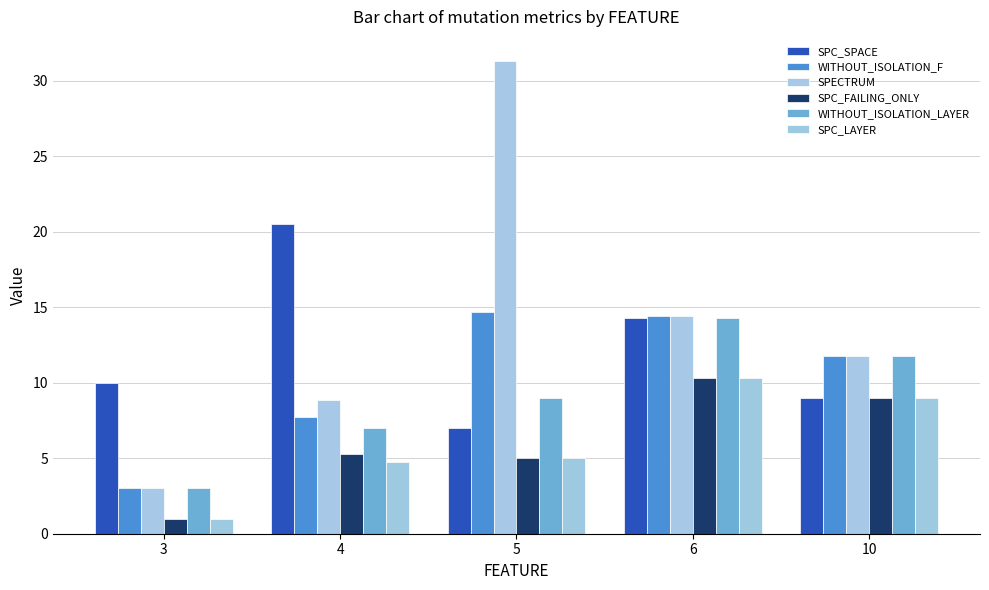

The SPC_FAILING_ONLY series shows 7.8 at 5. True or false?

False